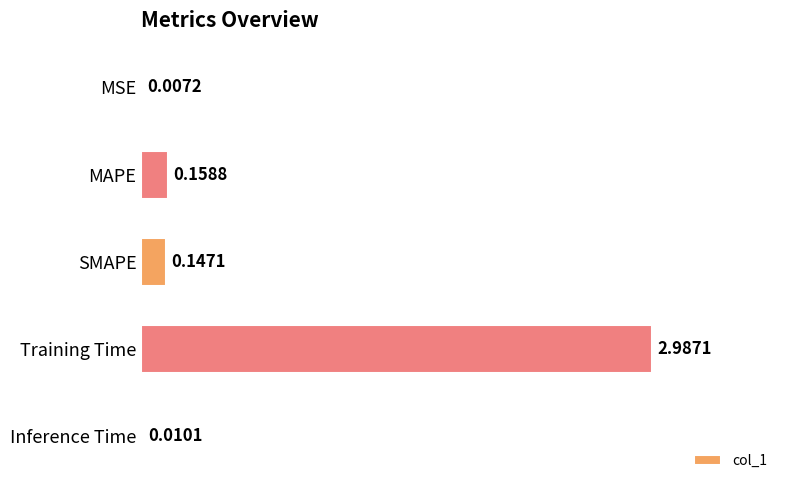

What is the sum of all values?

3.3